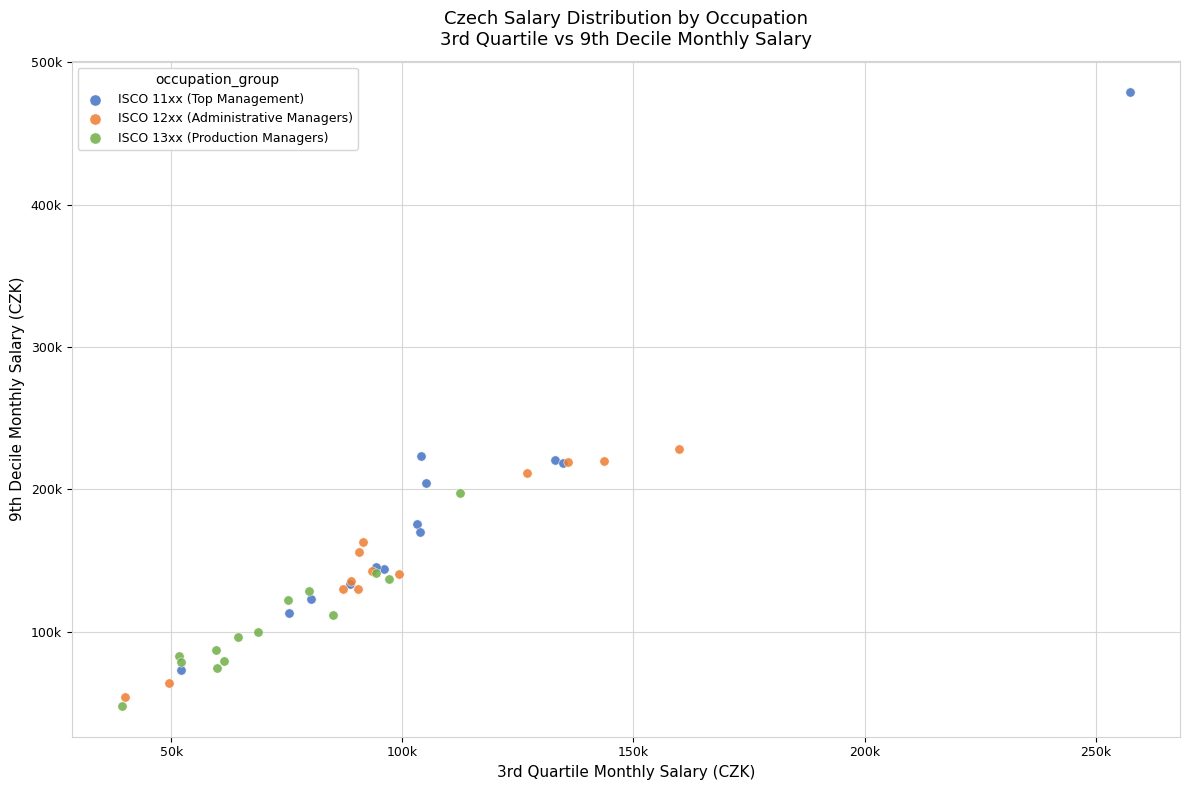

Which series contains the highest Y value?

ISCO 11xx (Top Management)